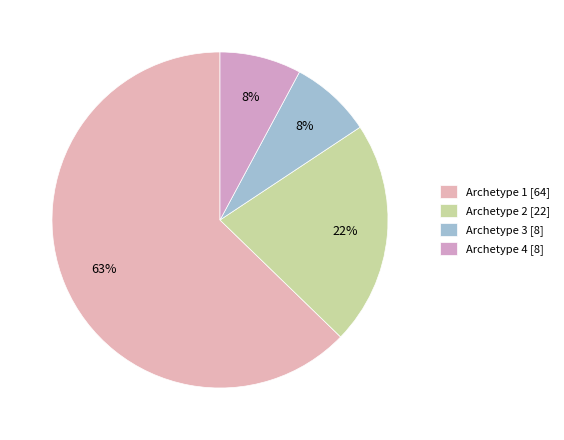

The Archetype 2 slice represents 22% of the pie. True or false?

True